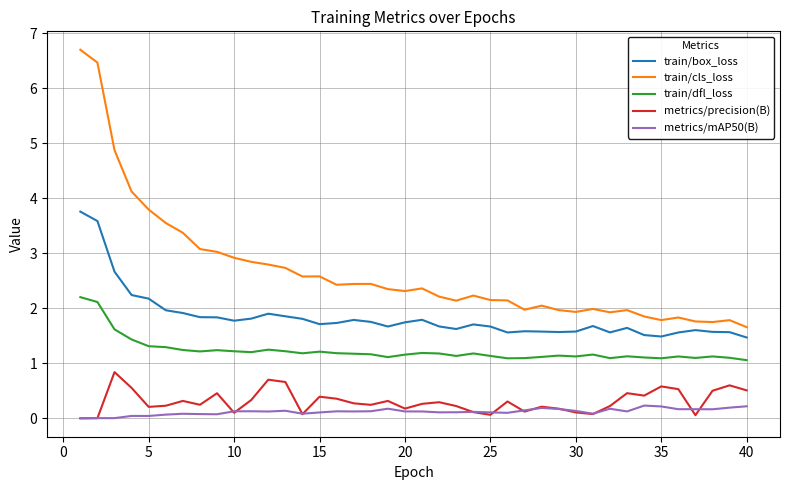

What is the sum of all train/cls_loss values?

106.9